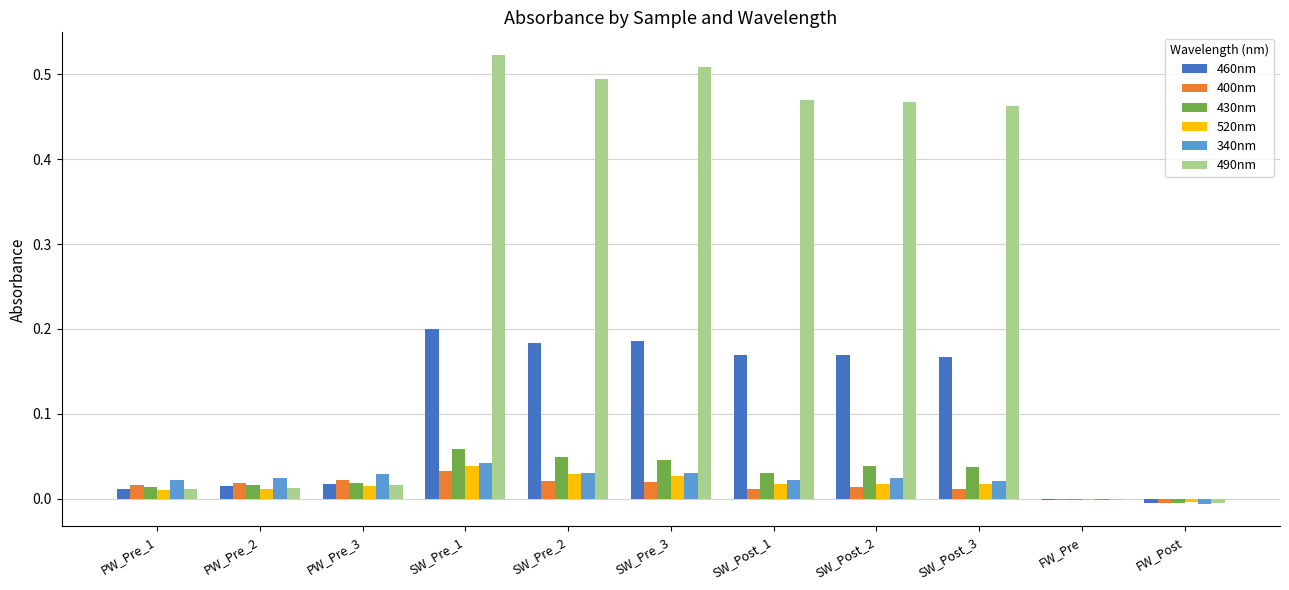

Count the number of categories in the chart.

11